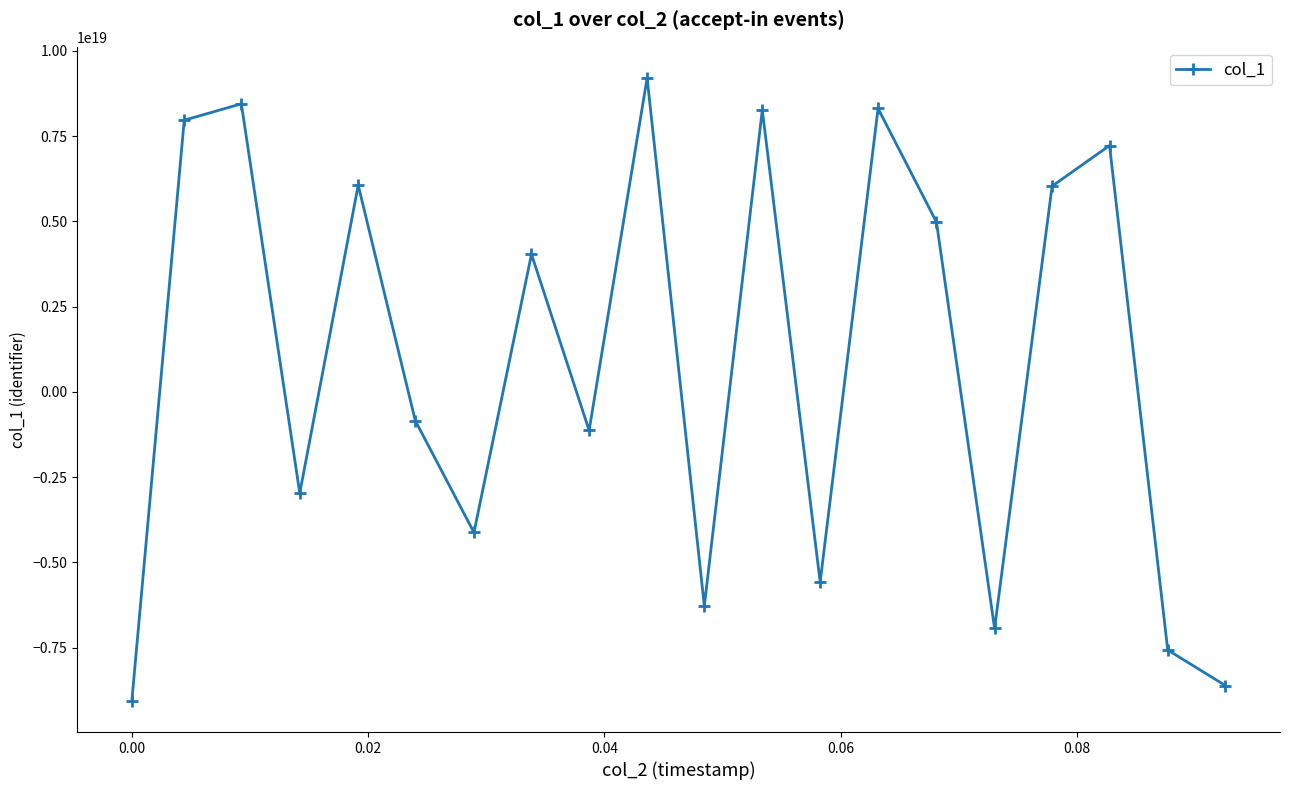

How many interior local peaks (higher than both neighbors) does the data have?

7